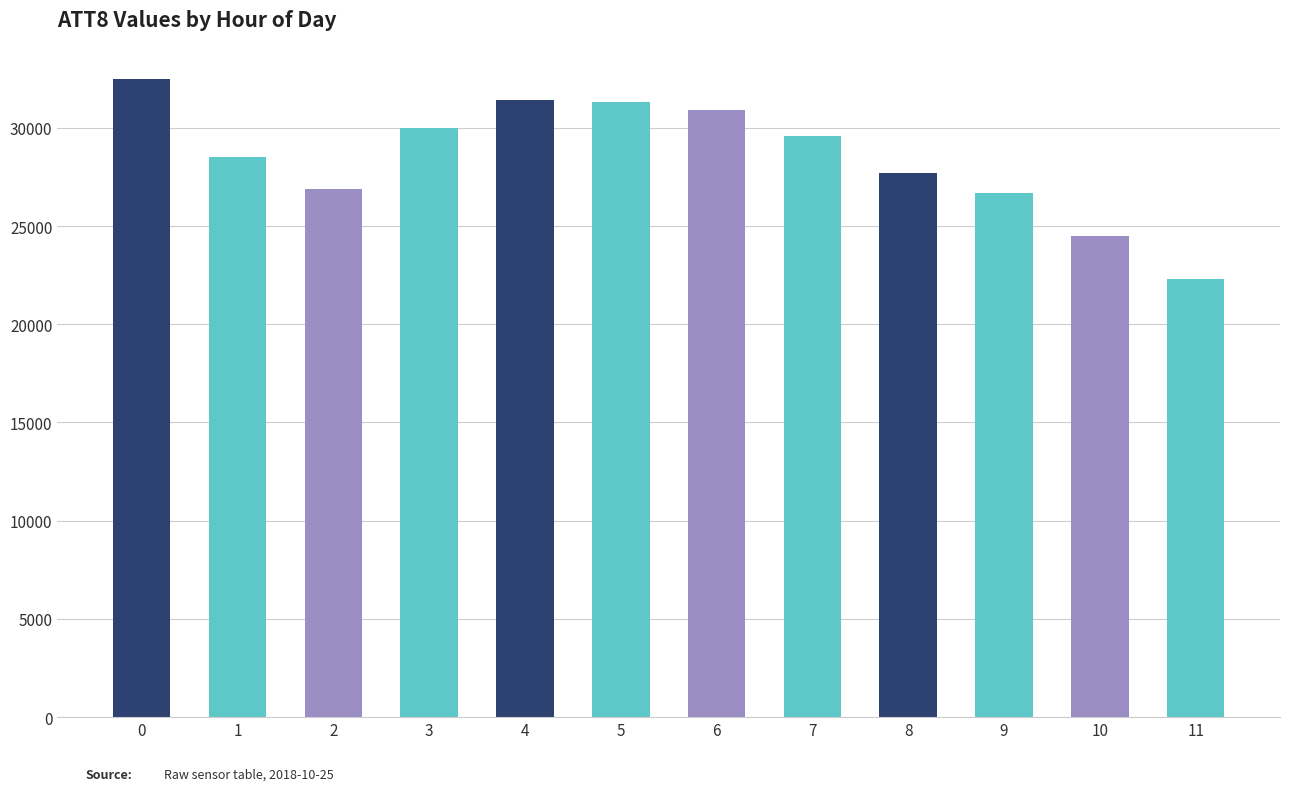

Approximately how many times larger is the value at 2 compared to 9?

1.0